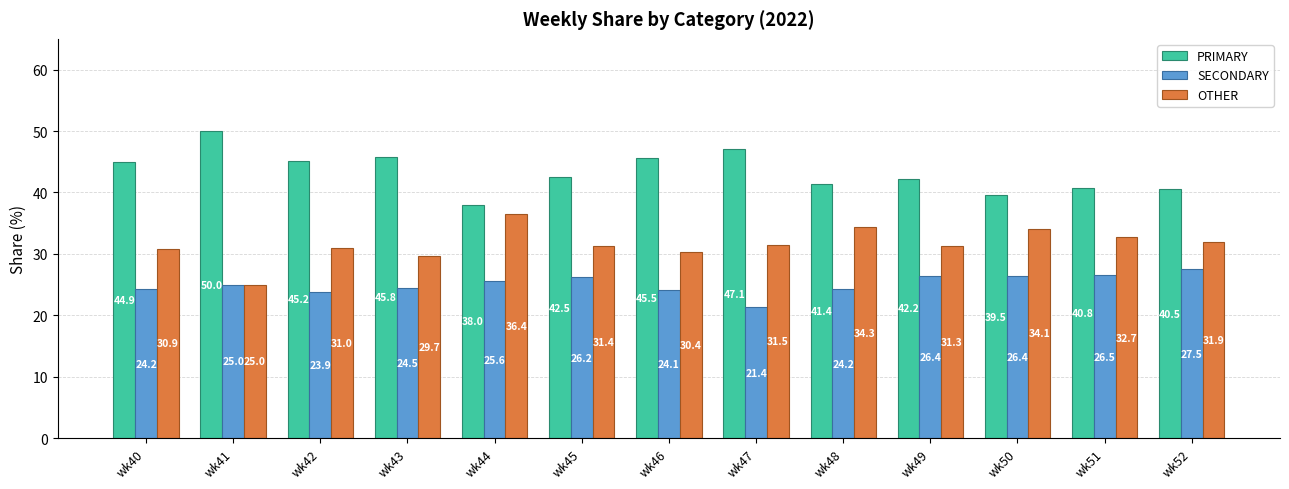

How many values in the PRIMARY series exceed 42?

8